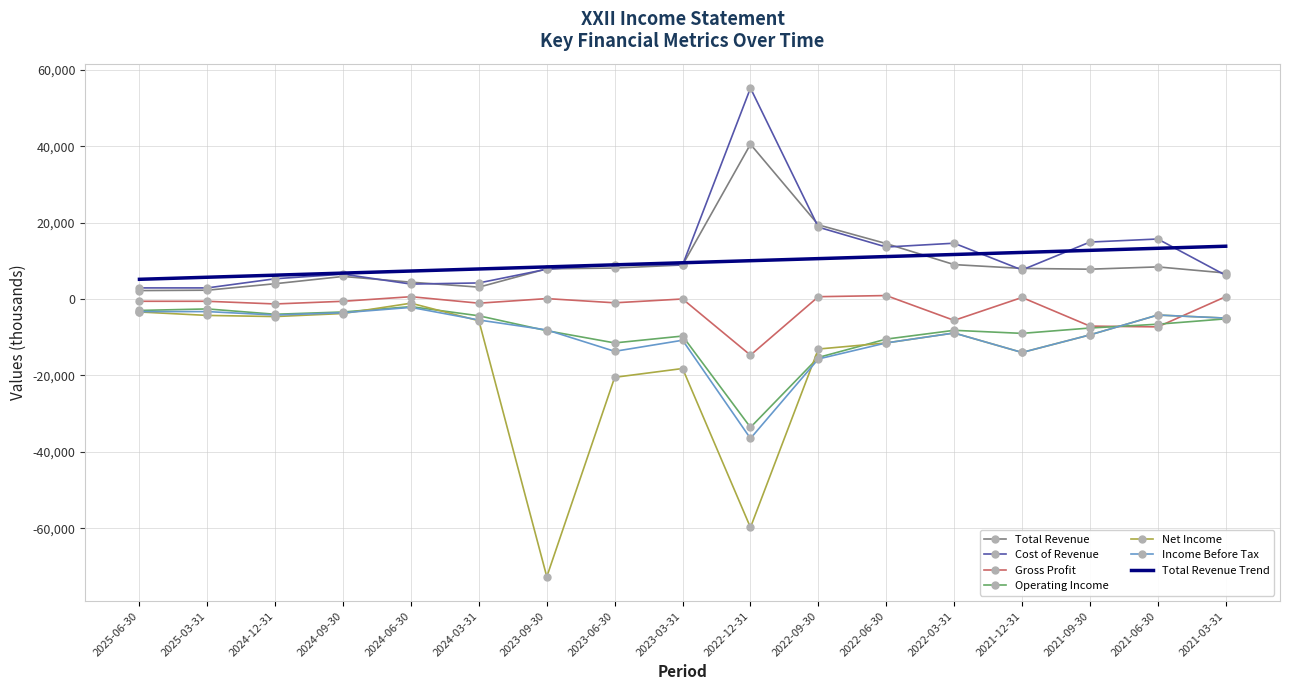

What is the average value of the Income Before Tax series?

-9405.9